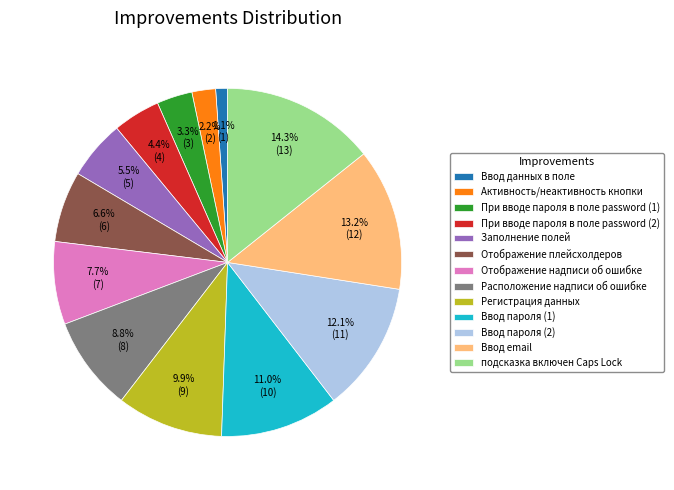

Rank the categories by value from highest to lowest.

подсказка включен Caps Lock, Ввод email, Ввод пароля (2), Ввод пароля (1), Регистрация данных, Расположение надписи об ошибке, Отображение надписи об ошибке, Отображение плейсхолдеров, Заполнение полей, При вводе пароля в поле password (2), При вводе пароля в поле password (1), Активность/неактивность кнопки, Ввод данных в поле